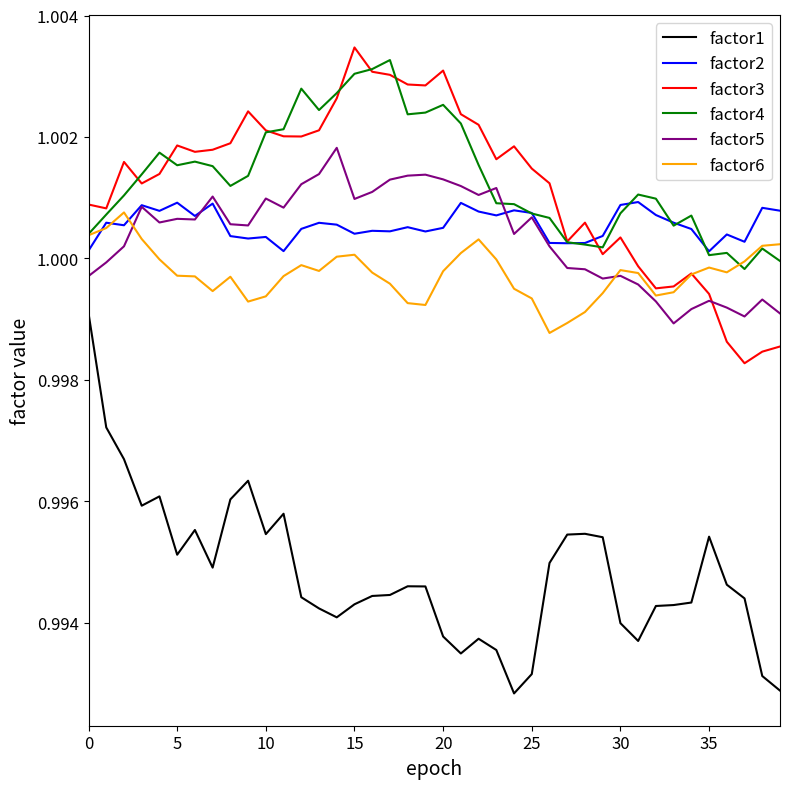

Which series has the widest spread of values?

factor1